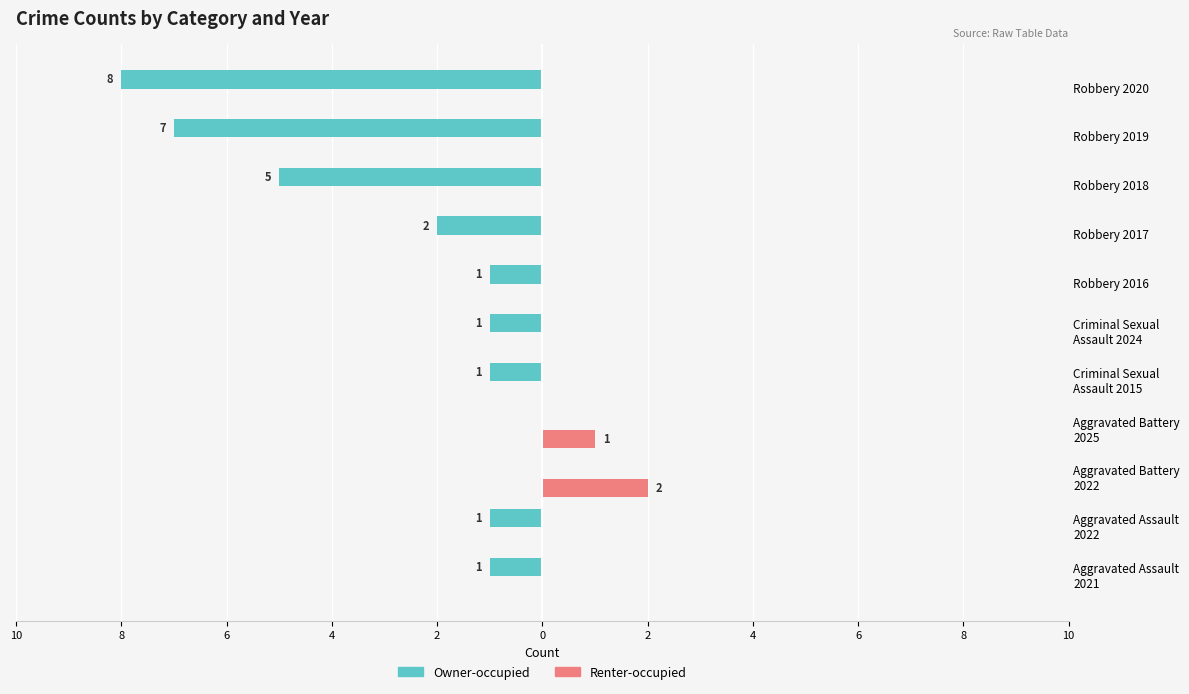

What is the value of the Renter-occupied bar at the 9th from the left?

2